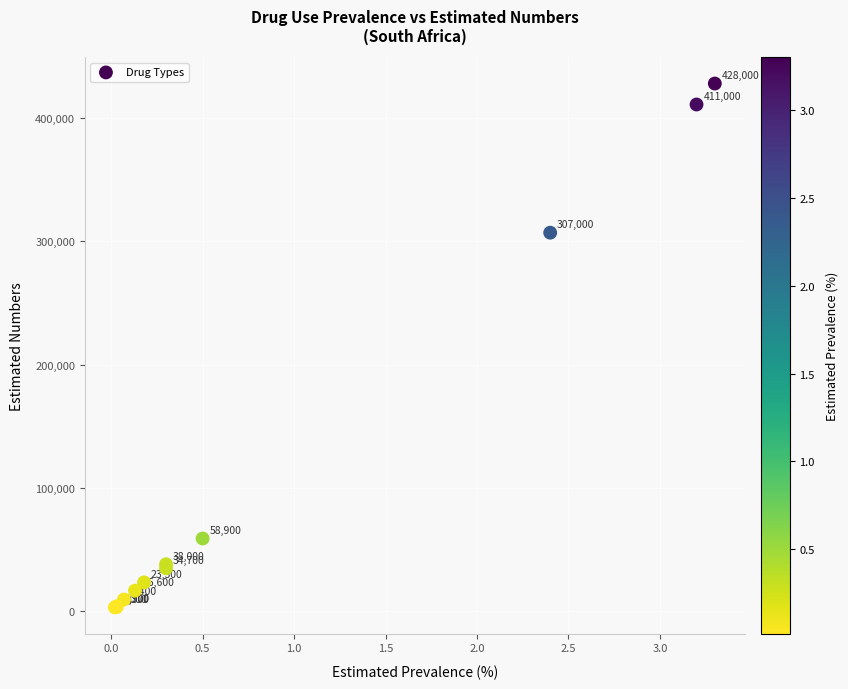

What Y value in the scatter plot is closest to 215500?

307000